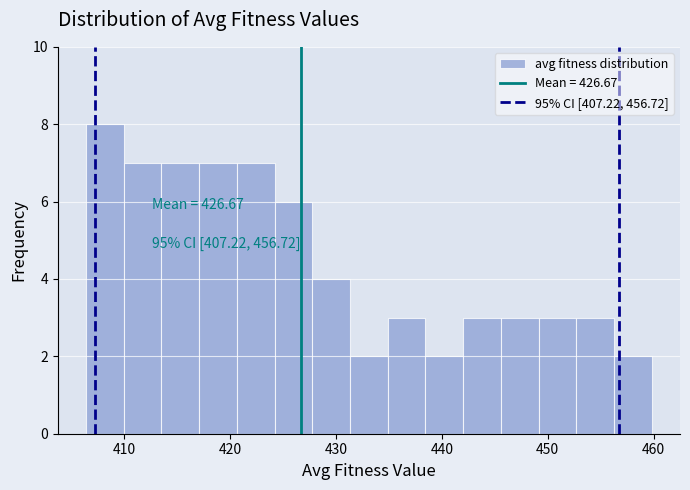

Read against the x-axis, roughly where is the centre of the tallest bar?

408